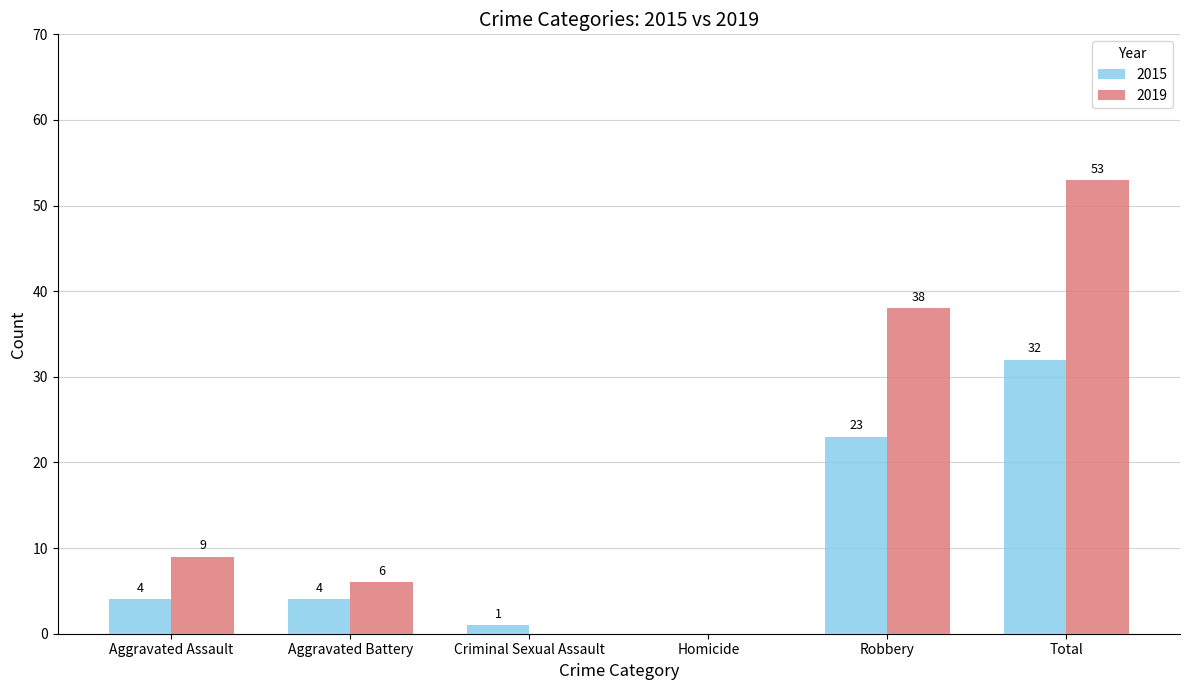

What is the sum of all 2019 values?

106